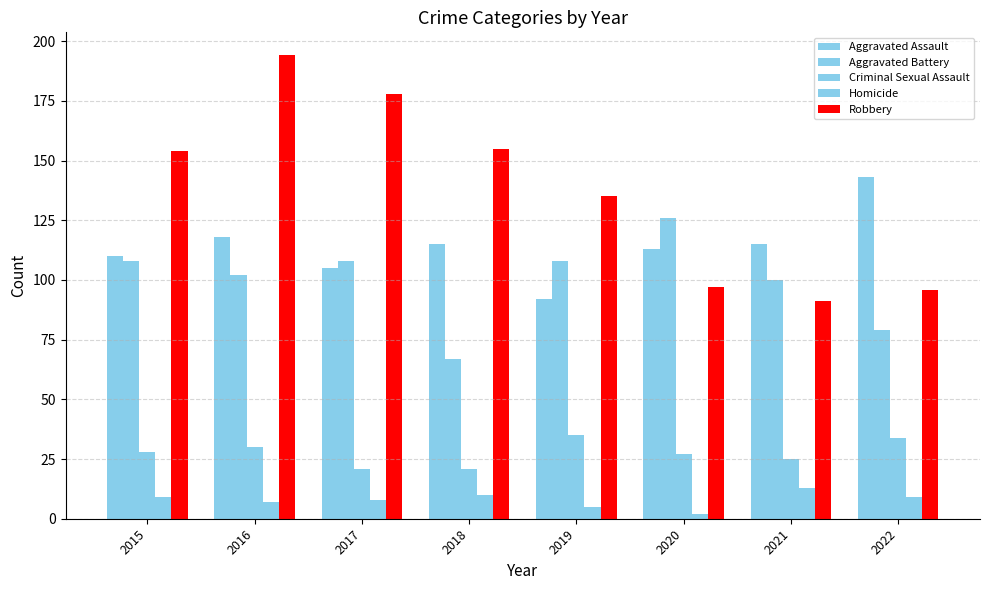

How many data points in Aggravated Battery are less than 108?

4